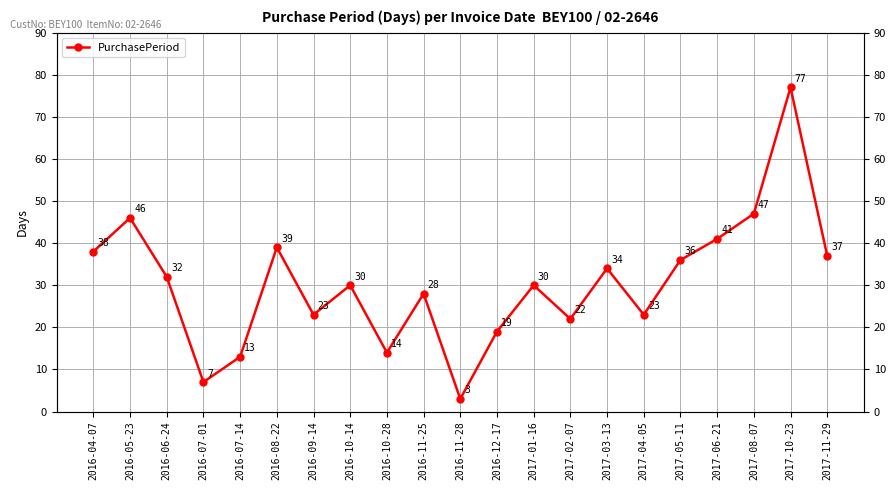

What is the average value?

30